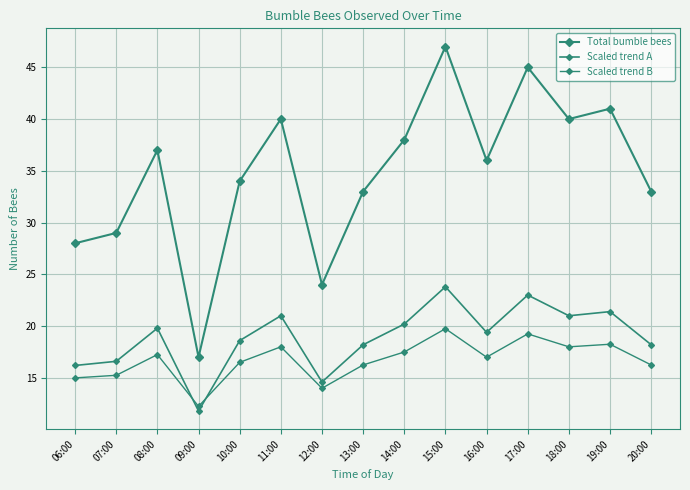

Is this an area chart (filled region under the line)?

No